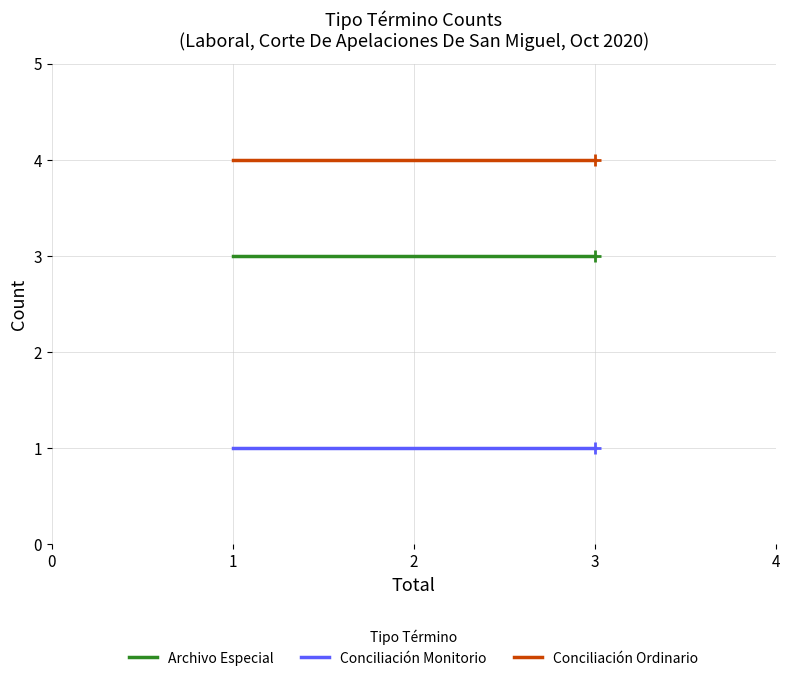

Rank the series by their maximum value, from lowest to highest.

Conciliación Monitorio, Archivo Especial, Conciliación Ordinario